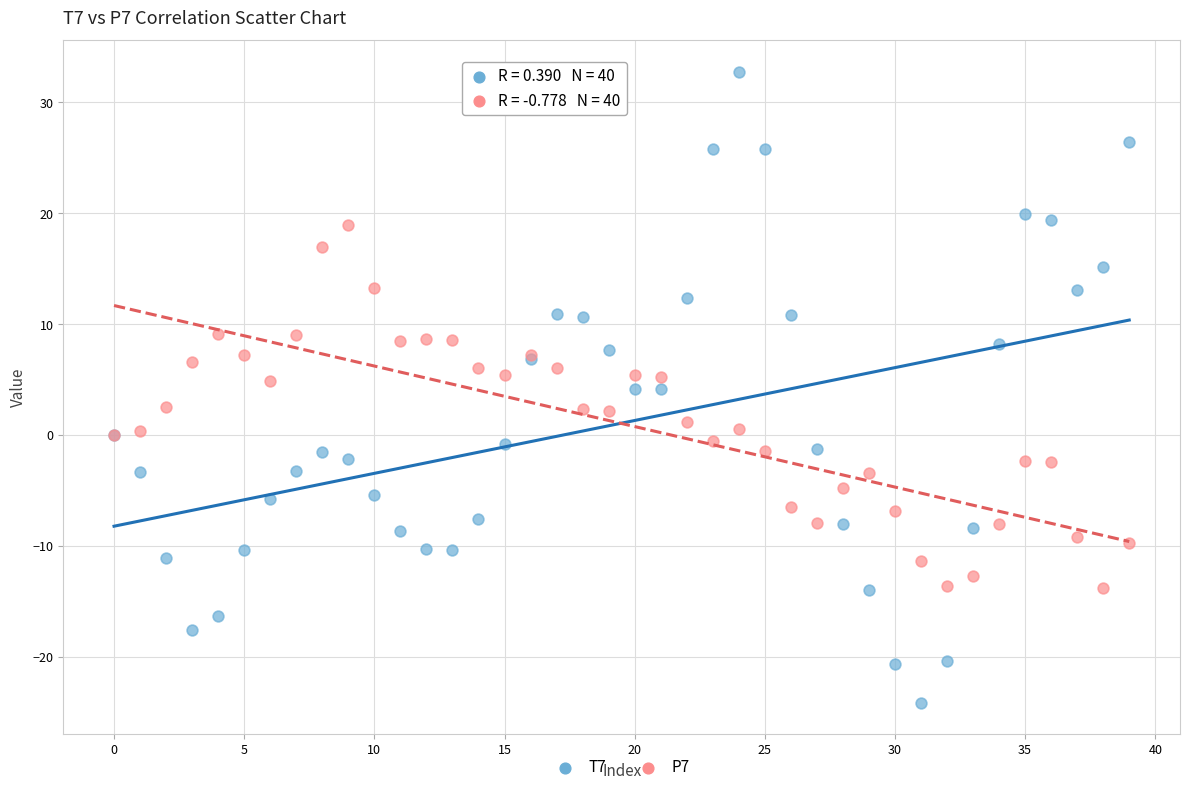

Which series has the largest Y range (max minus min)?

T7